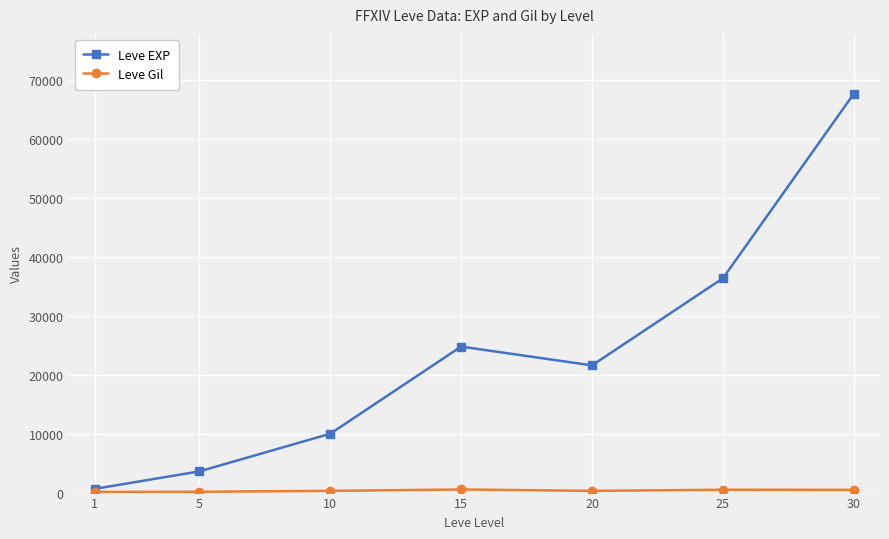

List the labels in order of Leve EXP value, smallest first.

1, 5, 10, 20, 15, 25, 30